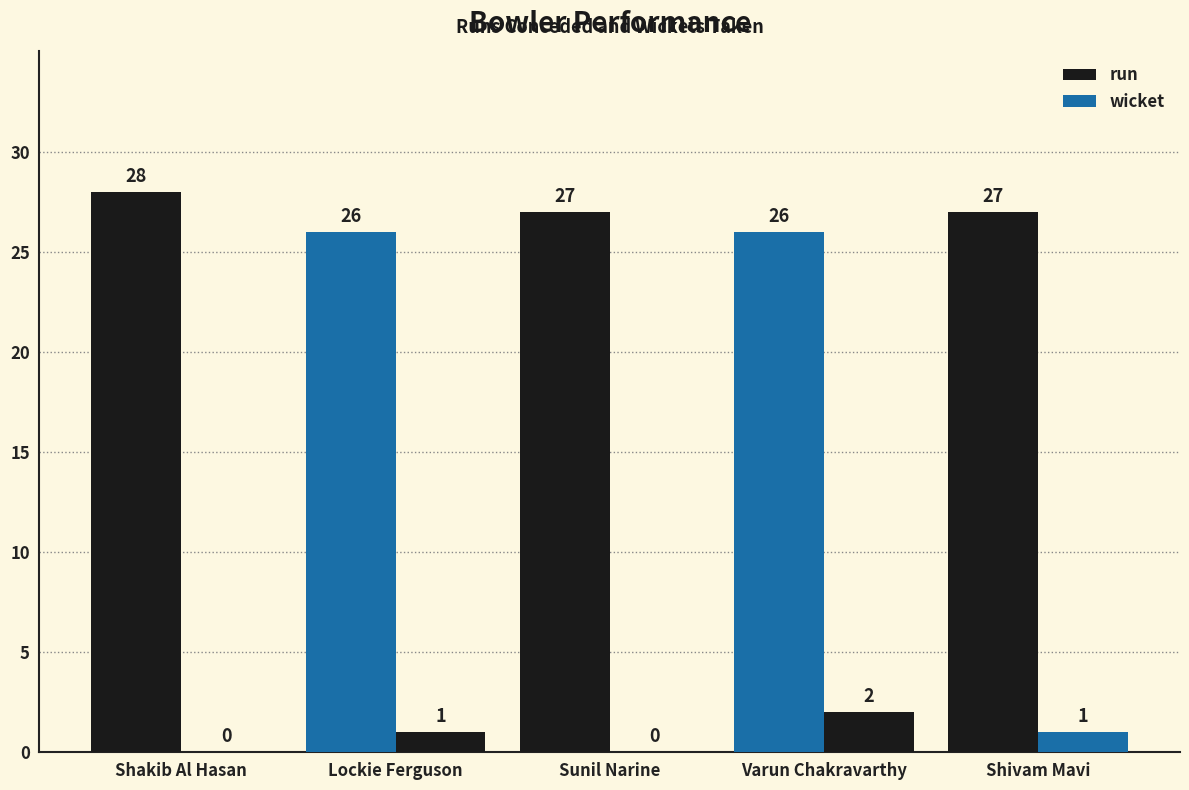

Does the chart contain stacked bars?

No